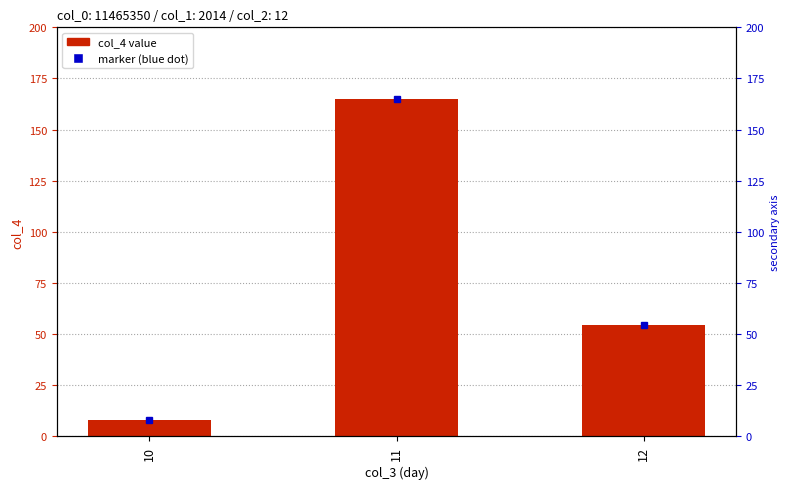

How many data points does each series have?

3